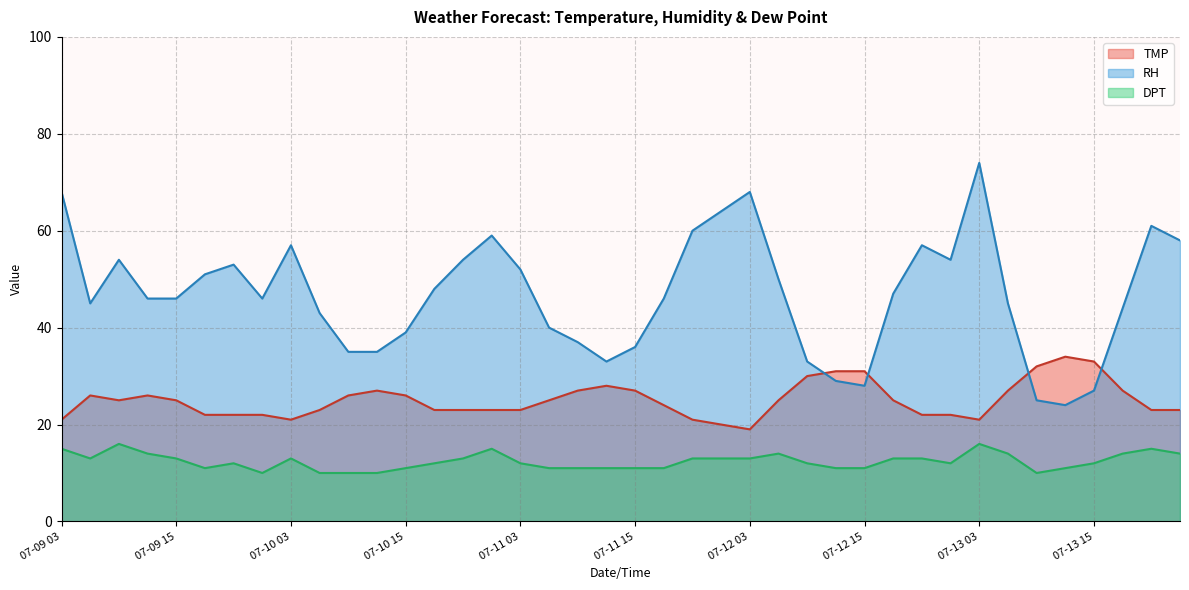

What is the sum of the TMP values at 07-11 15 and 07-10 21?

50